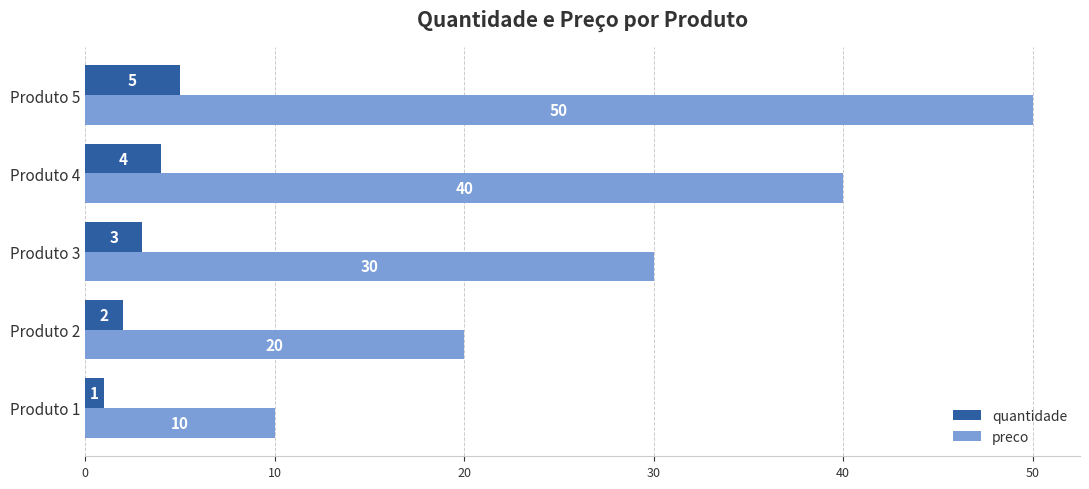

Which series has the widest spread of values?

preco